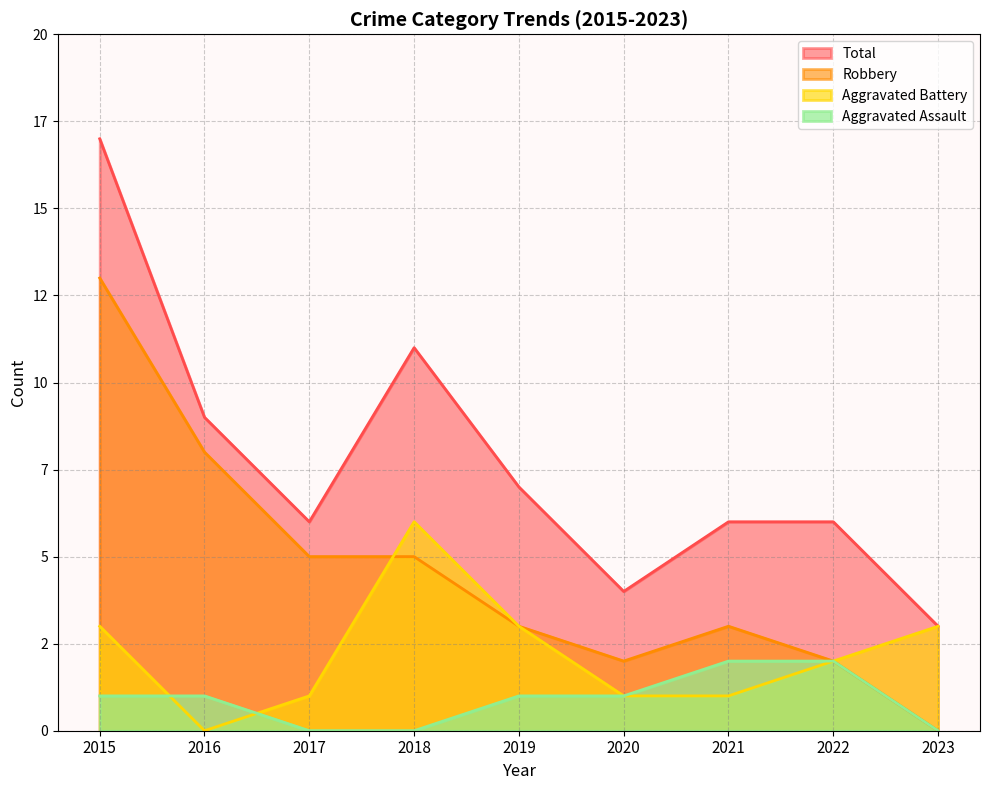

Rank the series at 2016 from highest to lowest value.

Total, Robbery, Aggravated Assault, Aggravated Battery